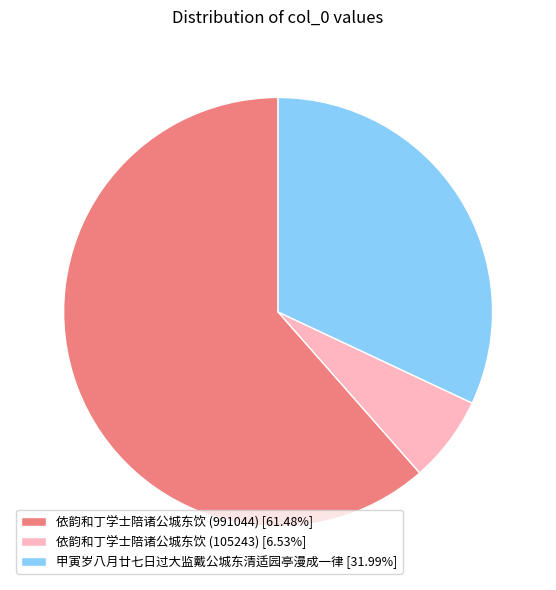

Which category has the biggest portion of the pie?

依韵和丁学士陪诸公城东饮 (991044)